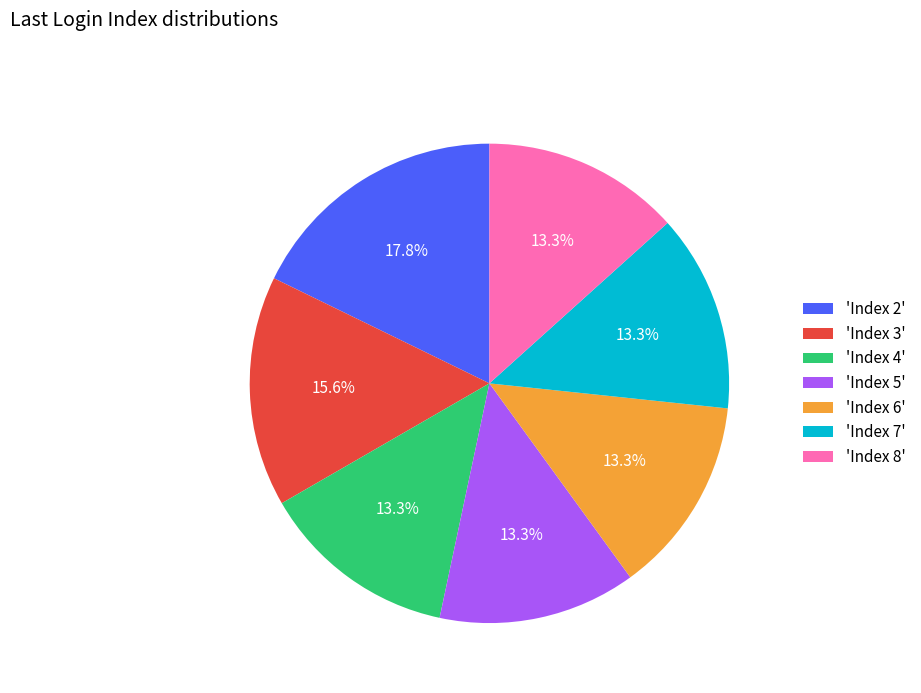

Approximately how many times larger is the value at 'Index 3' compared to 'Index 8'?

1.2